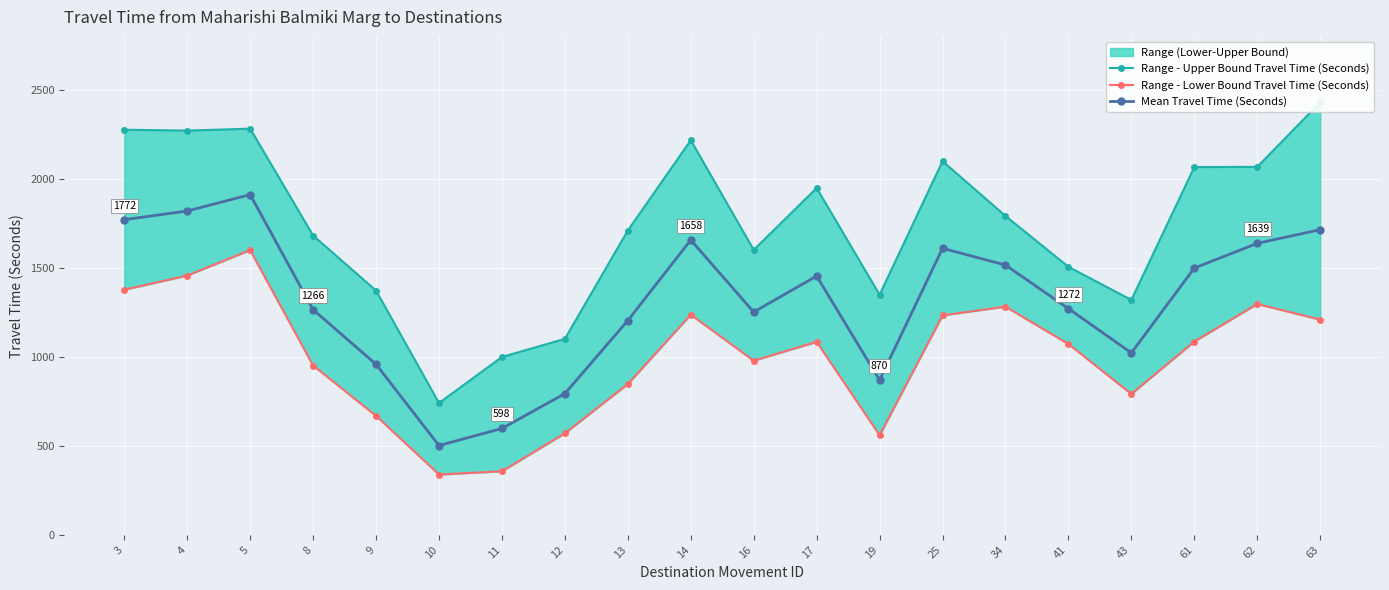

At how many categories does at least one series exceed 2011?

8